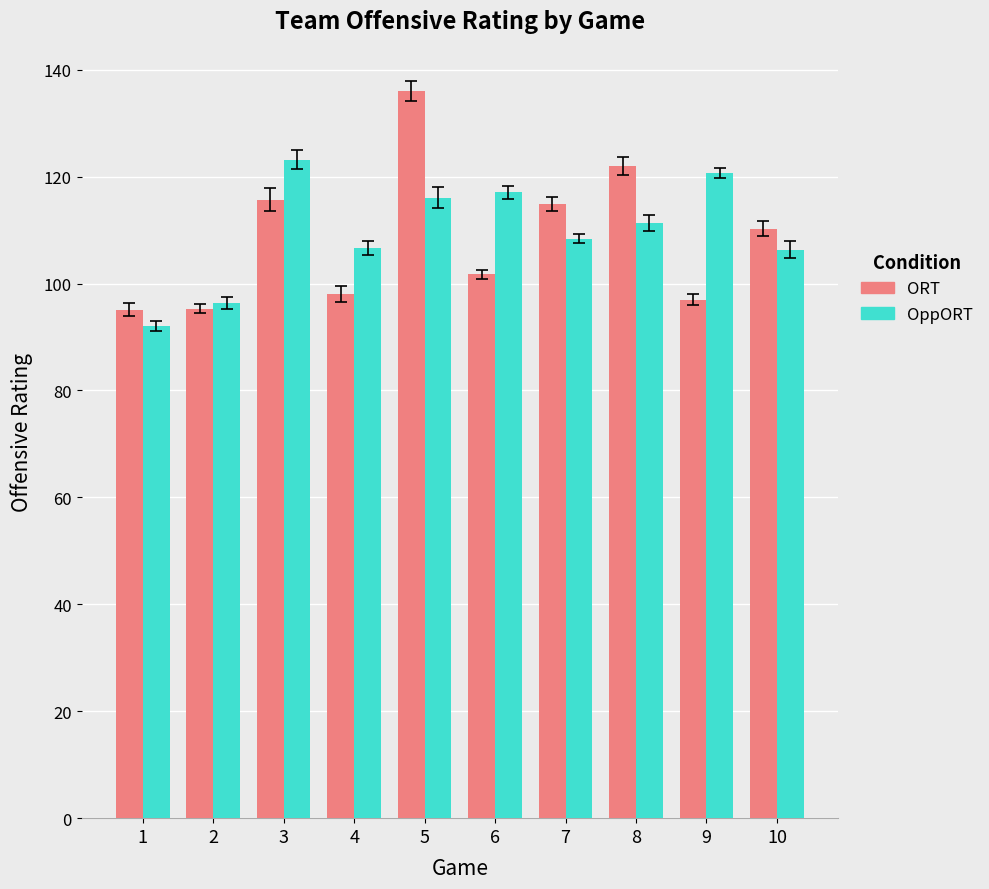

Rank the series by their average value, from lowest to highest.

ORT, OppORT